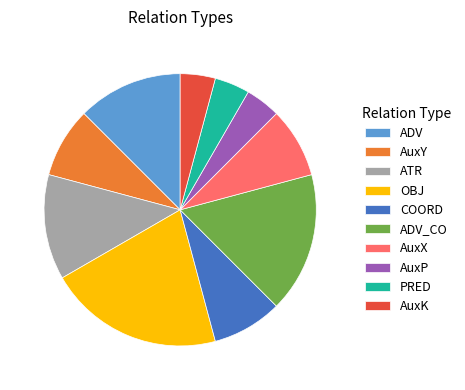

True or false: COORD accounts for 8% of the total.

True